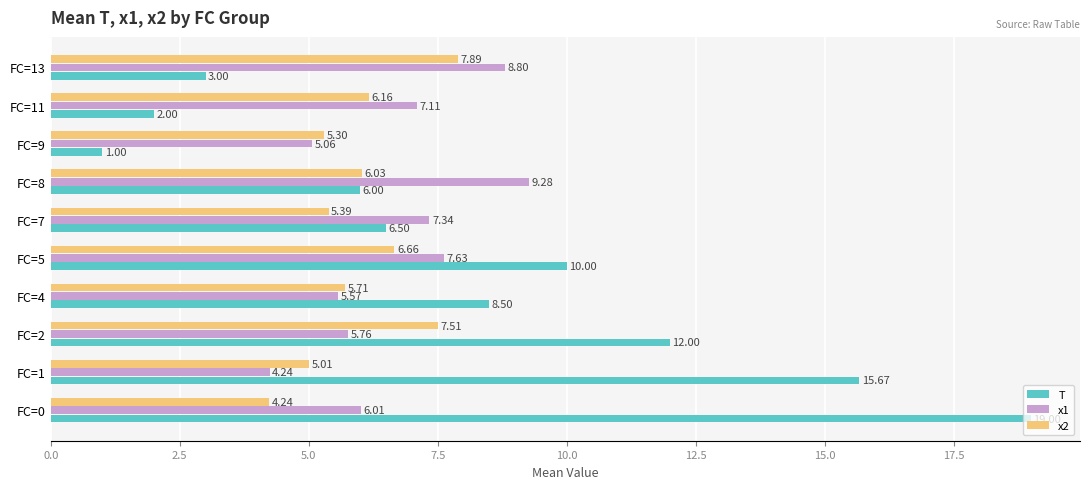

What is the difference between the highest and lowest values at FC=7?

2.0